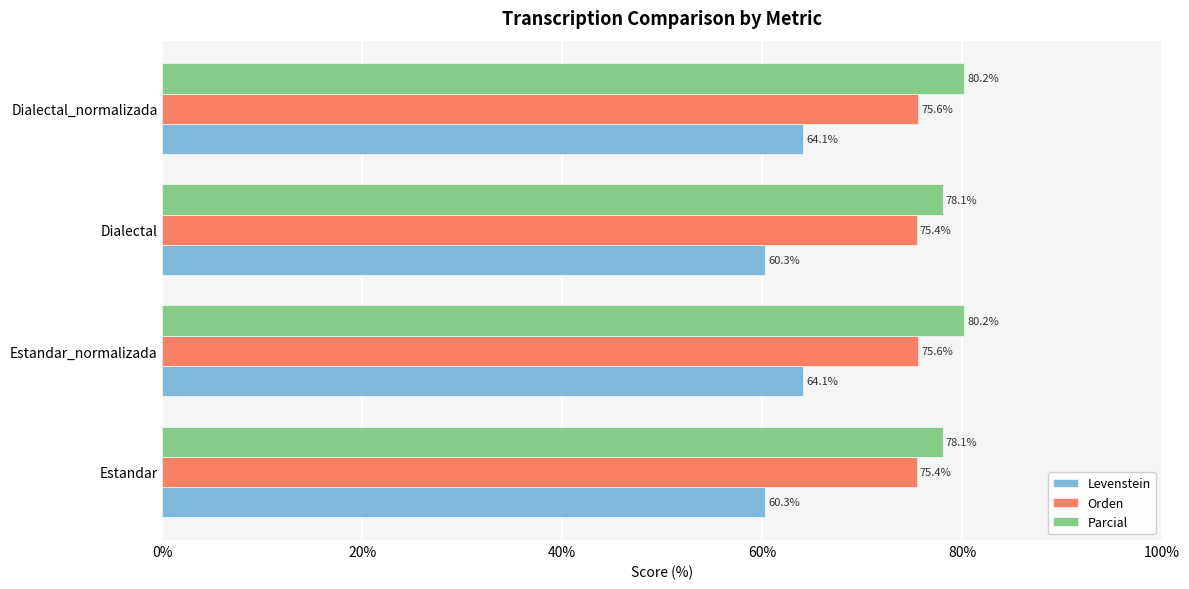

Which series has the largest total across all categories?

Parcial